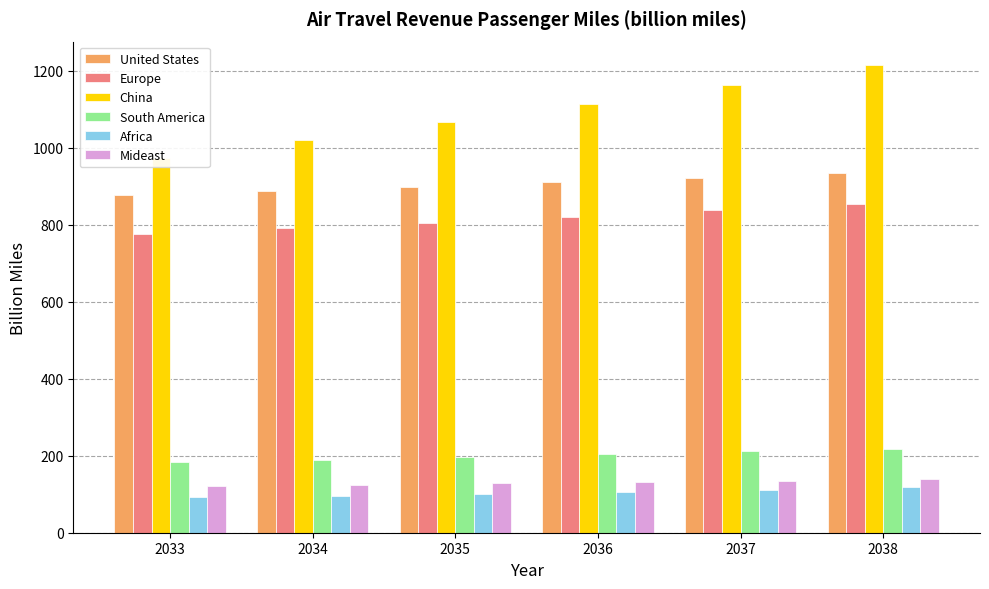

At which category is the sum across all series the highest?

2038